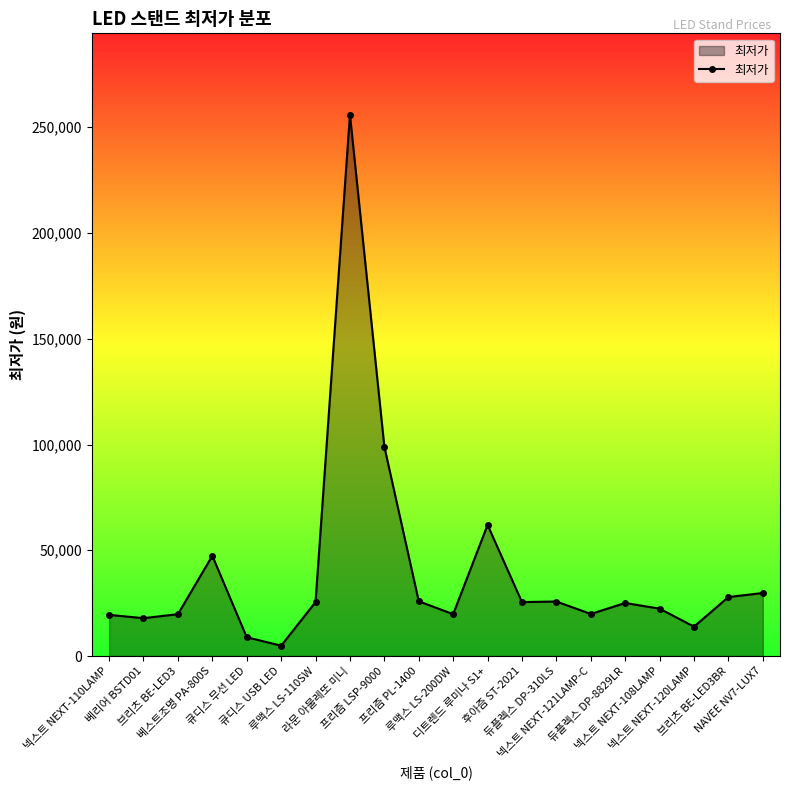

Where is the data nearest to the value 130450?

프리즘 LSP-9000